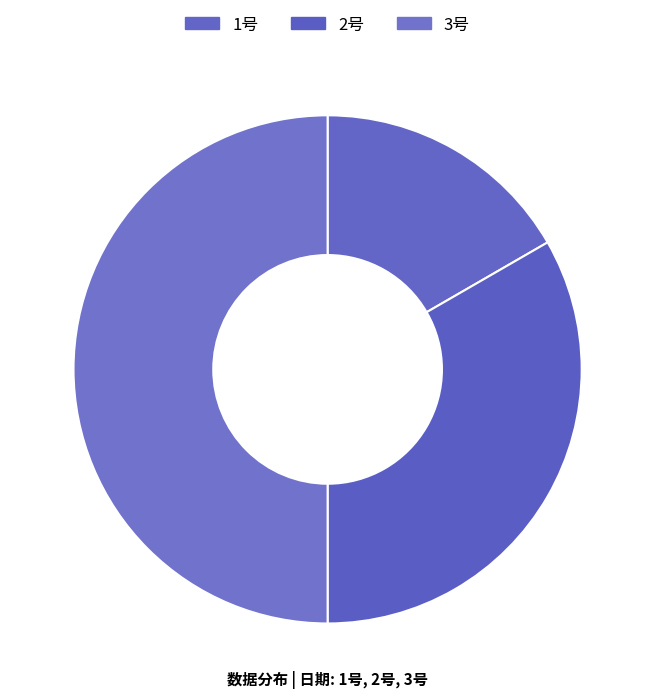

What is the change in value from 1号 to 2号?

+10